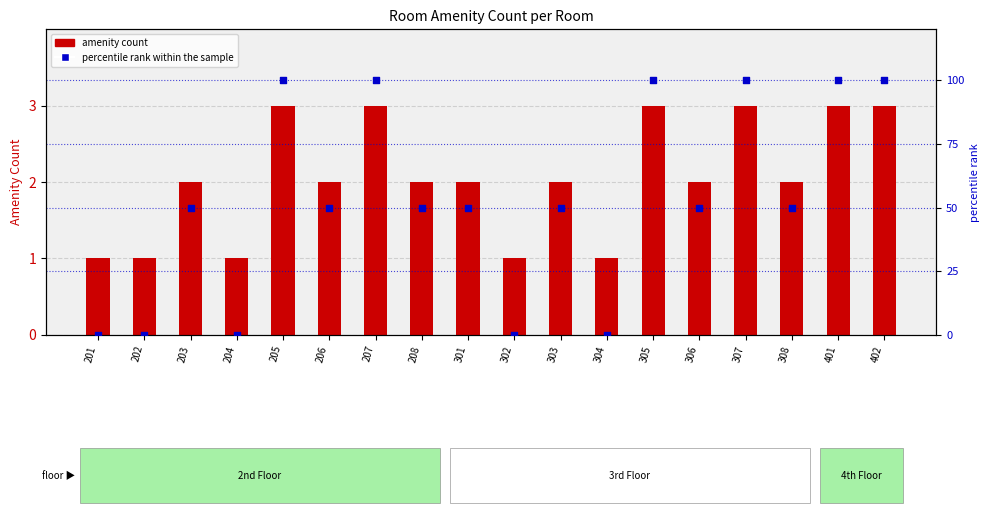

At which category is the sum across all series the highest?

205